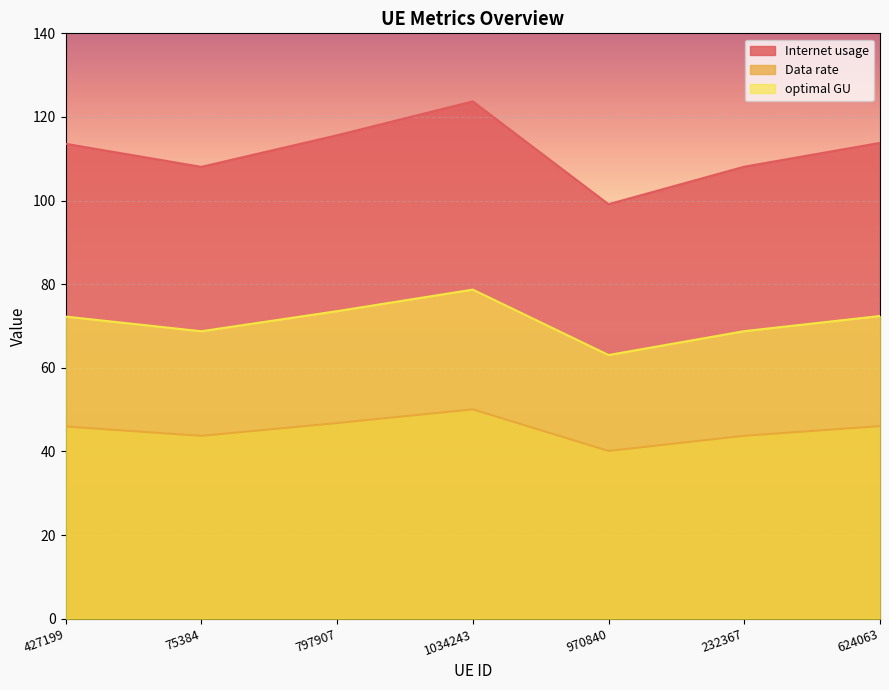

True or false: Internet usage and Data rate cross at least once.

False